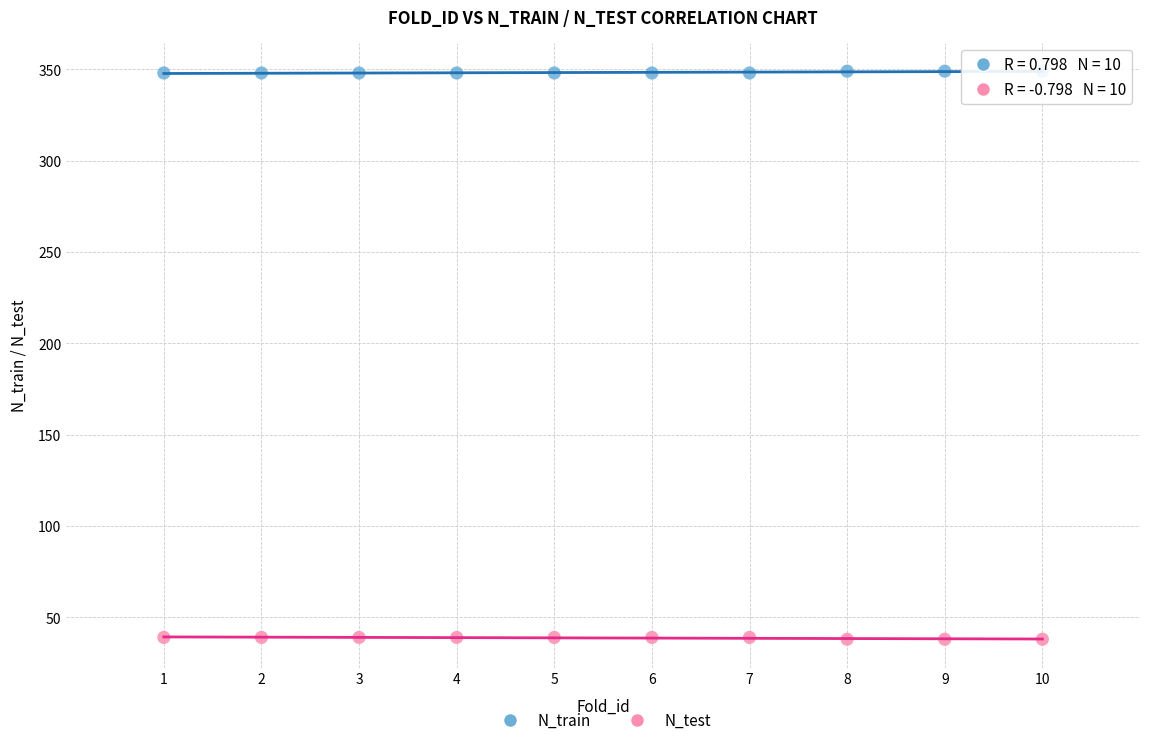

What is the X range (max minus min) for the scatter plot?

9